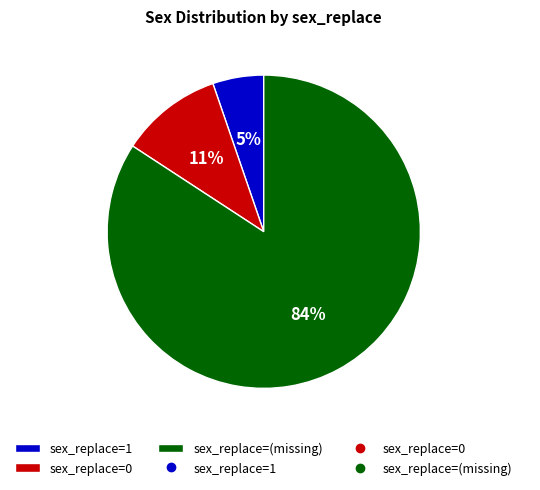

Which has a higher value, sex_replace=0 or sex_replace=1?

sex_replace=0